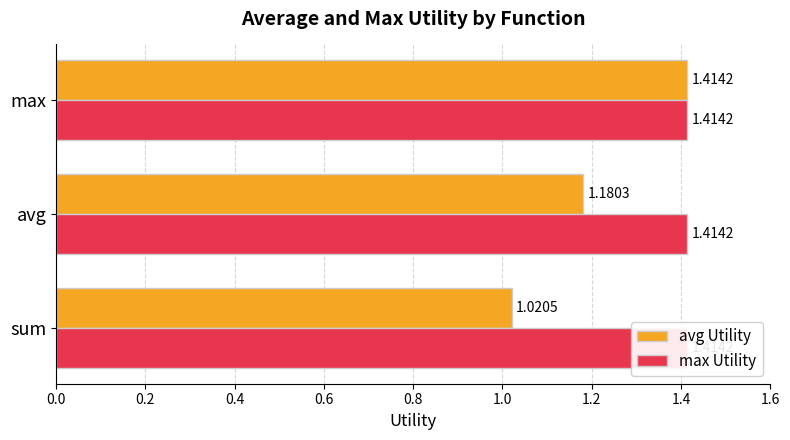

What are all the series names shown in the legend?

avg Utility, max Utility